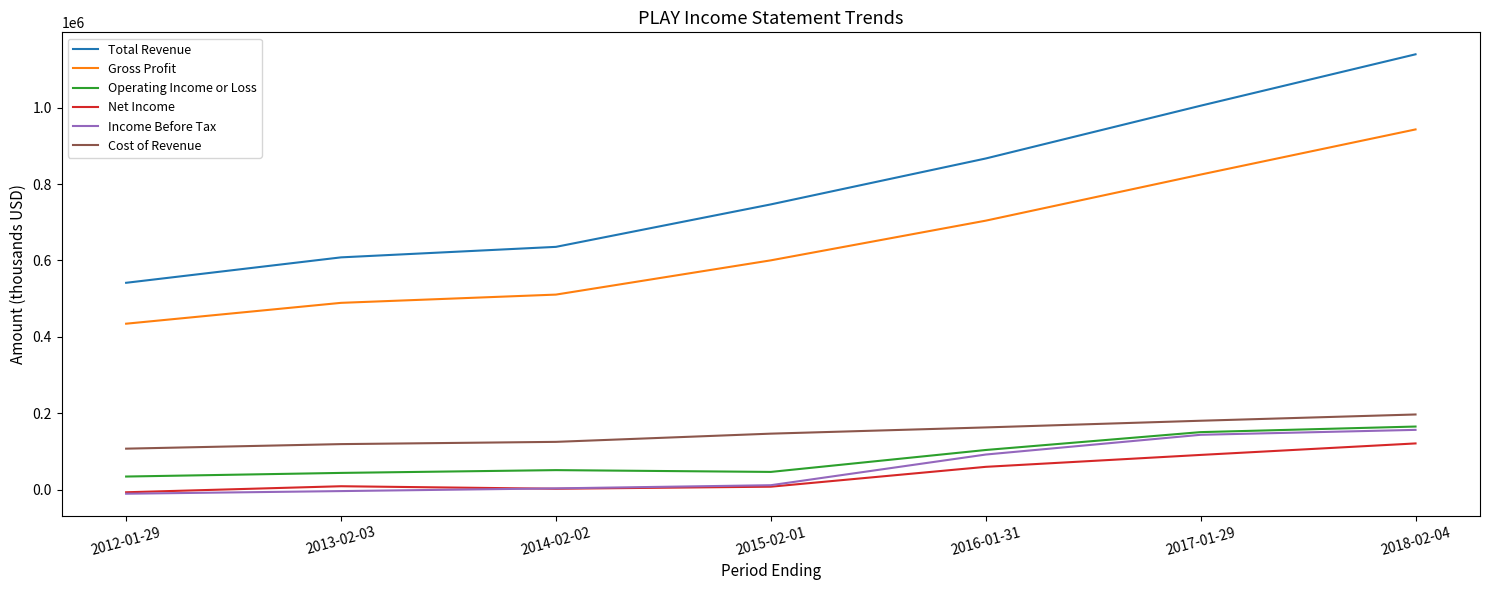

True or false: Total Revenue has more than 0 points higher than both neighbors.

False